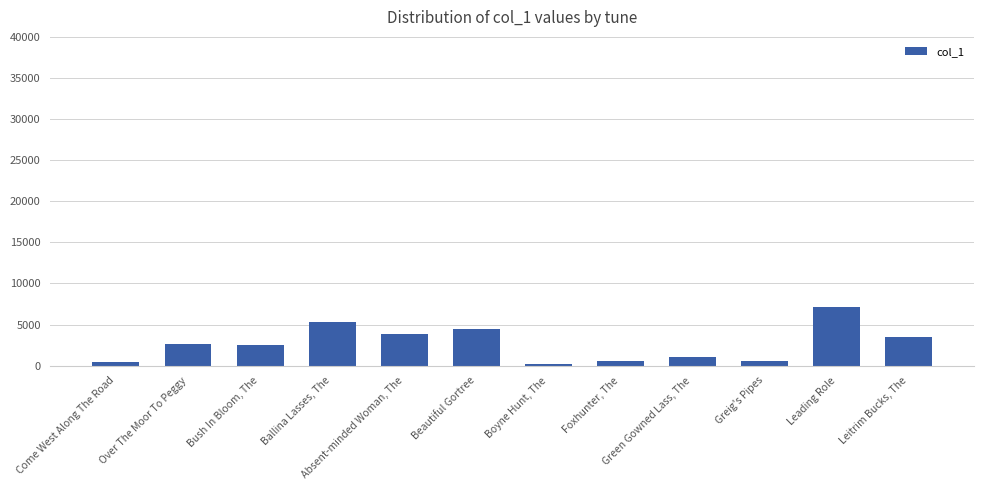

What is the label of the 10th bar from the right?

Bush In Bloom, The